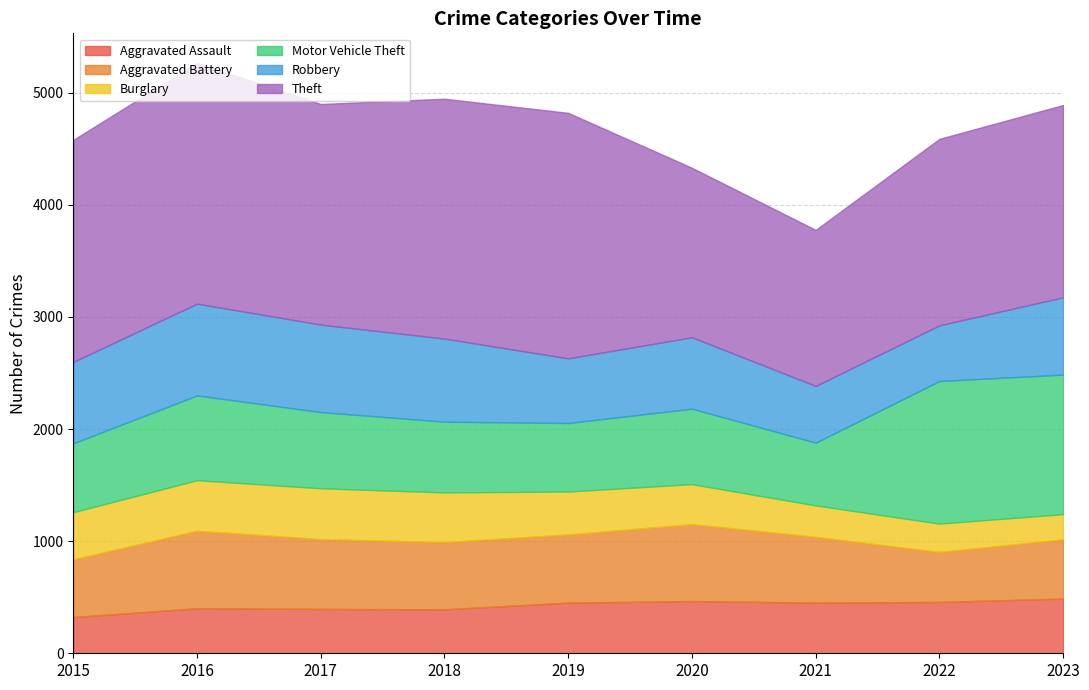

What is the spread (max minus min) of values at 2016?

1746